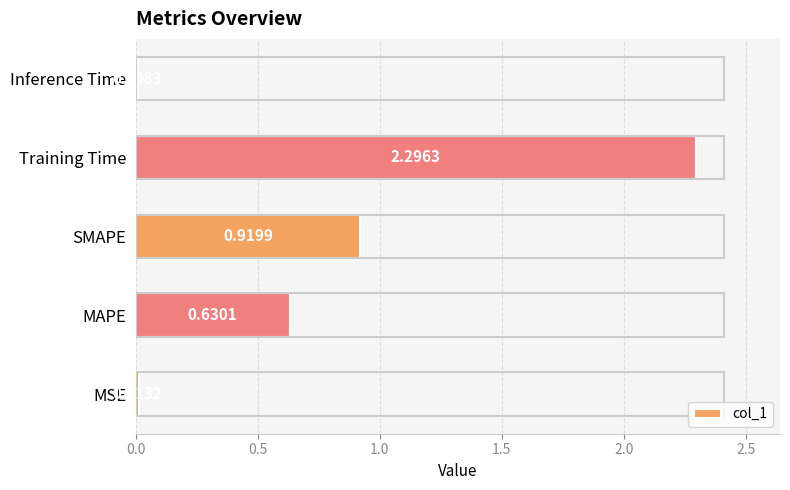

Which label corresponds to the largest value in the chart?

Training Time